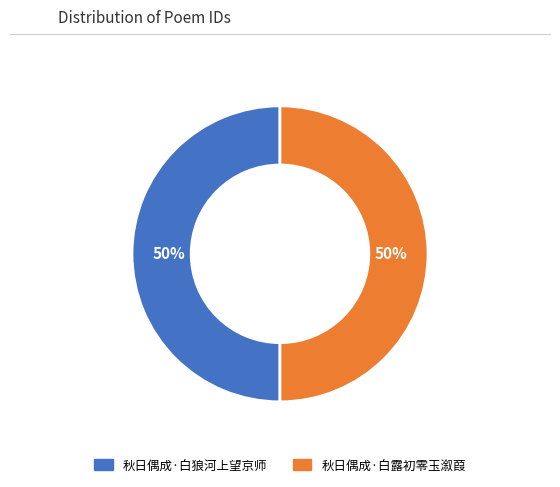

Do 秋日偶成·白狼河上望京师 and 秋日偶成·白露初零玉溆葭 together represent more than half of the pie?

Yes